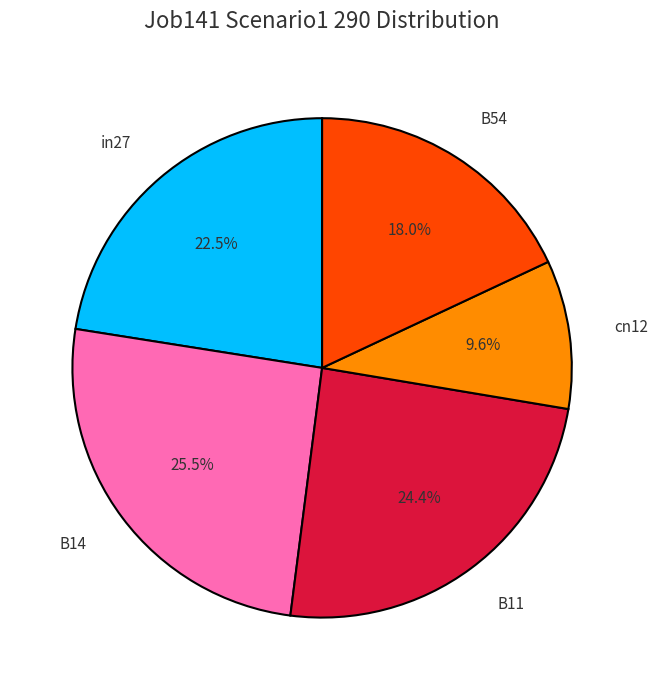

Which category has the biggest portion of the pie?

B14